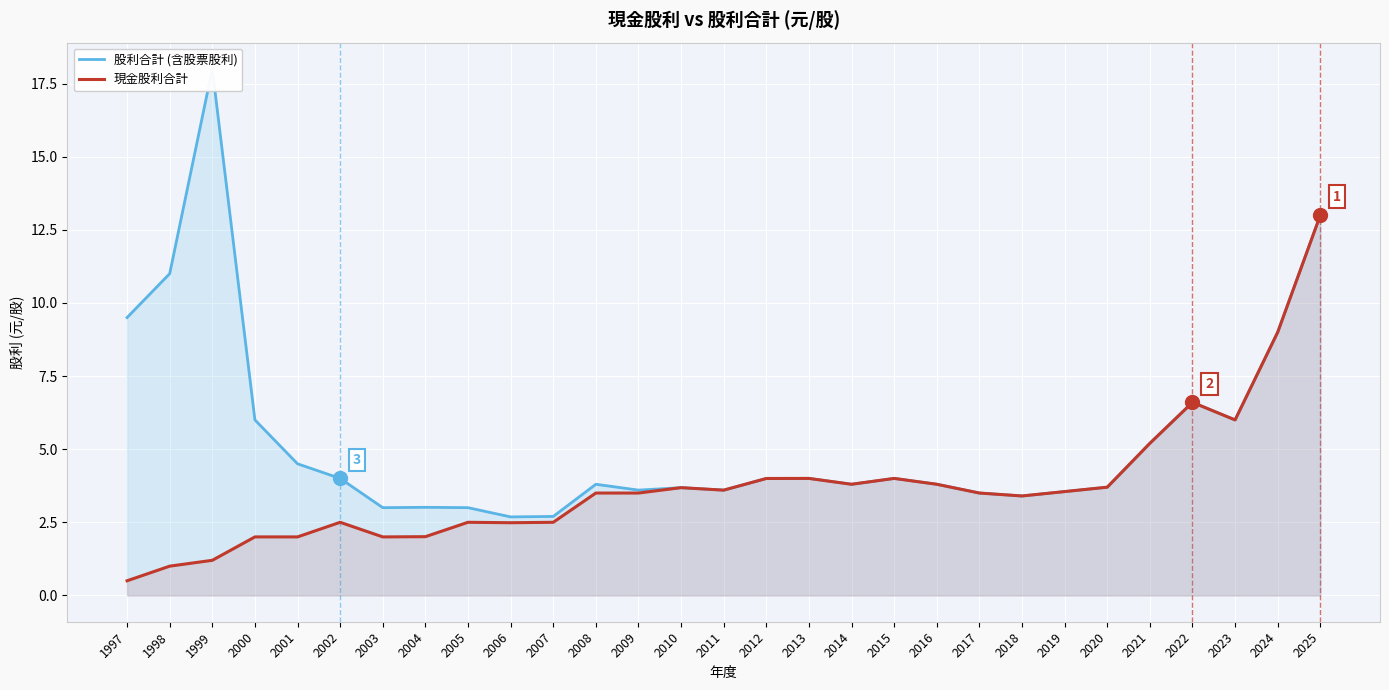

True or false: 現金股利合計 and 股利合計 (含股票股利) cross at least once.

False